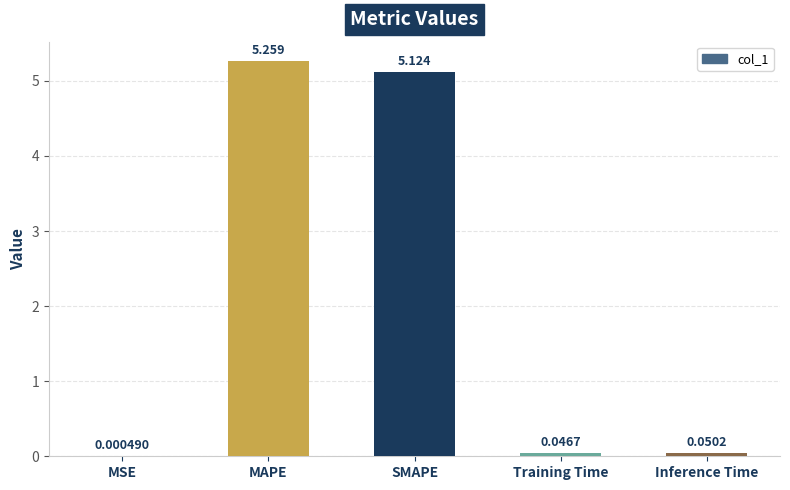

At which label is the value closest to 2?

Inference Time